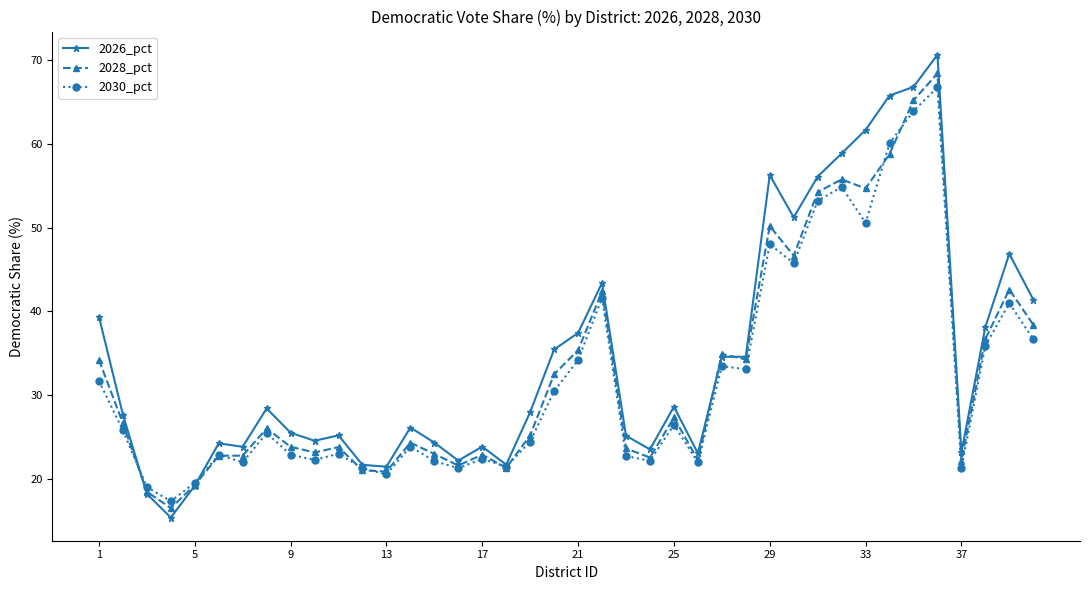

Does the chart display data point markers on the line(s)?

Yes